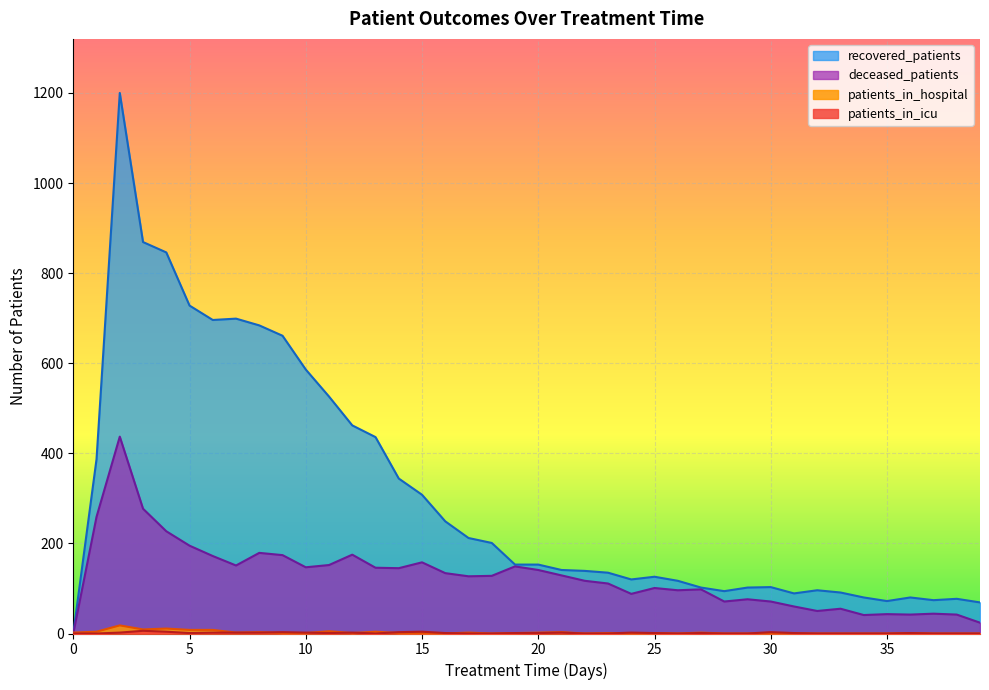

True or false: deceased_patients and patients_in_icu intersect in this chart.

False